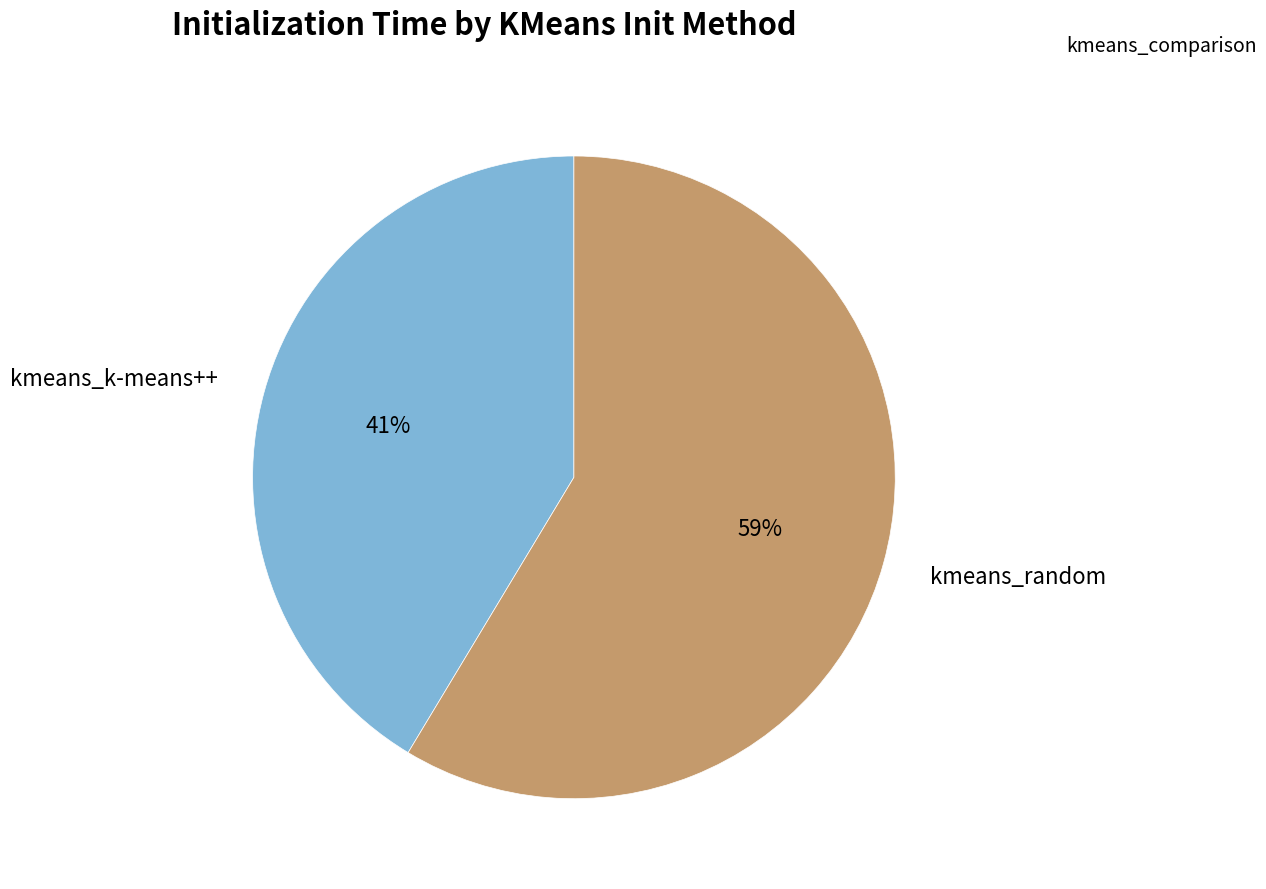

Rank the categories by value from lowest to highest.

kmeans_k-means++, kmeans_random